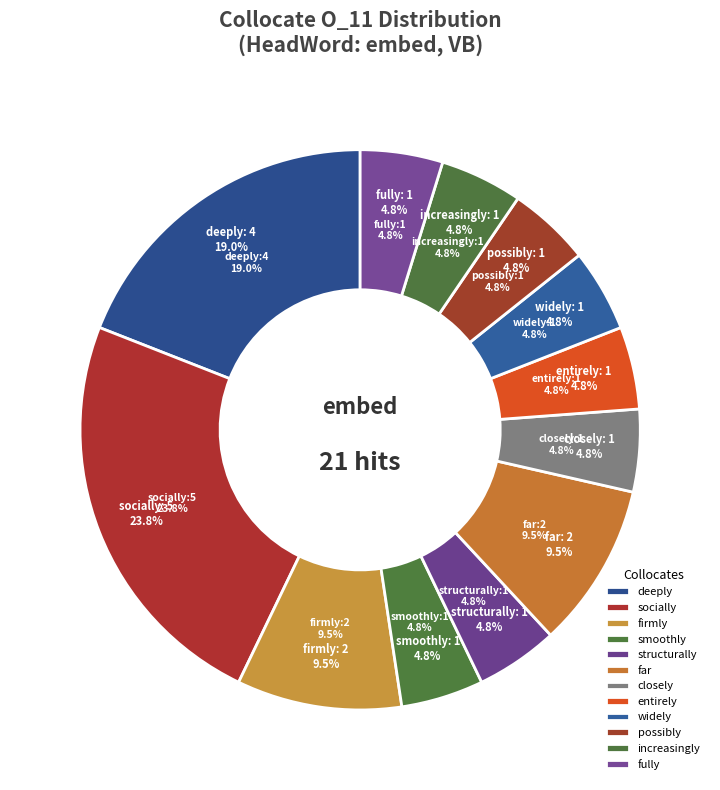

What is the total percentage of possibly and increasingly?

9.5%